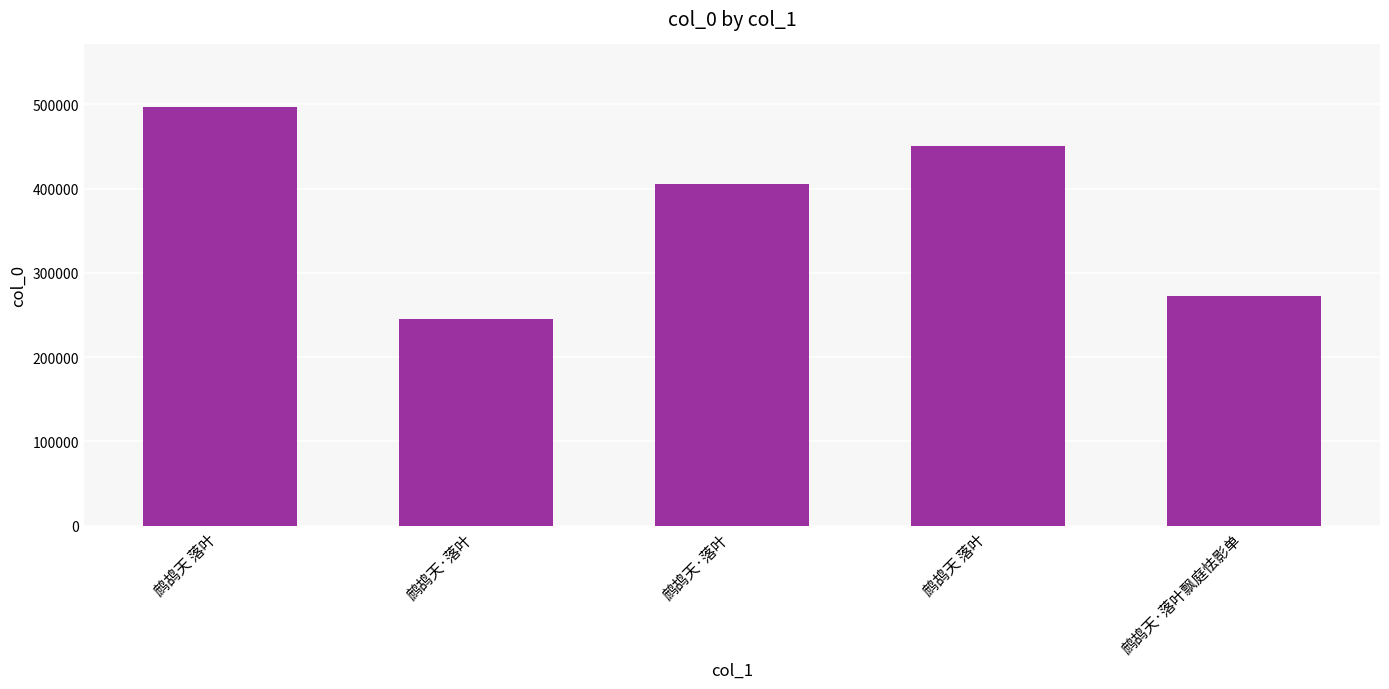

At which label is the value closest to 371142?

鹧鸪天·落叶